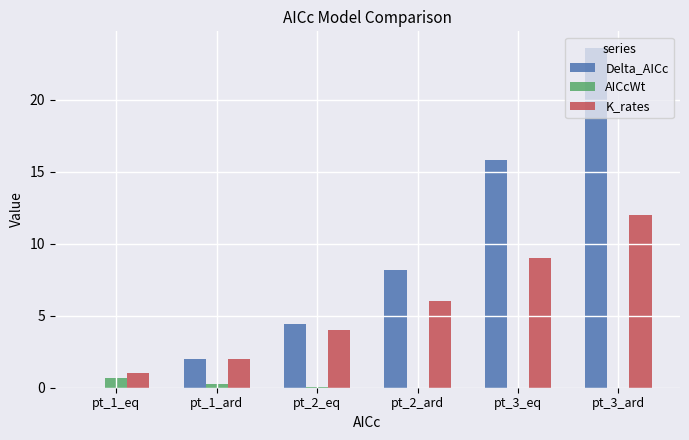

At which label is Delta_AICc closest to 11?

pt_2_ard